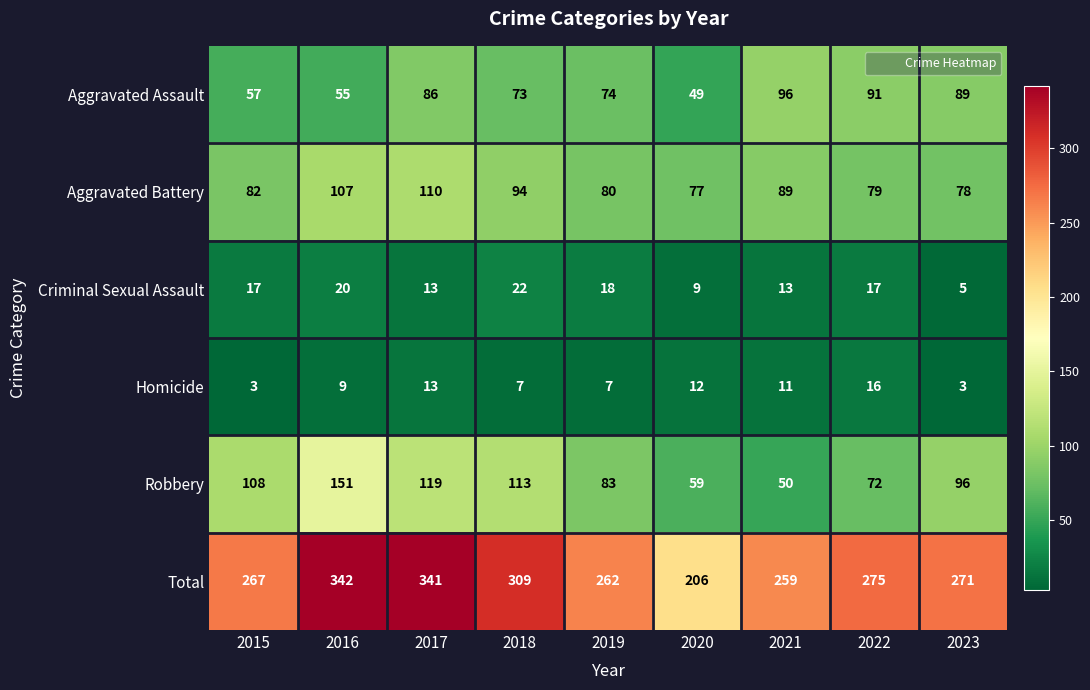

Where does the Robbery series first go above 96?

2015